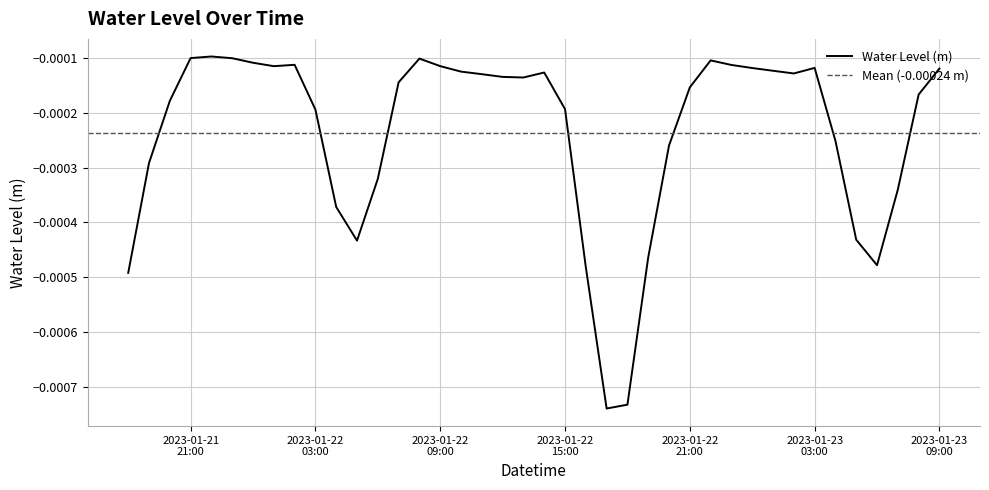

Which category has the highest value across all series?

2023-01-21 22:00:00